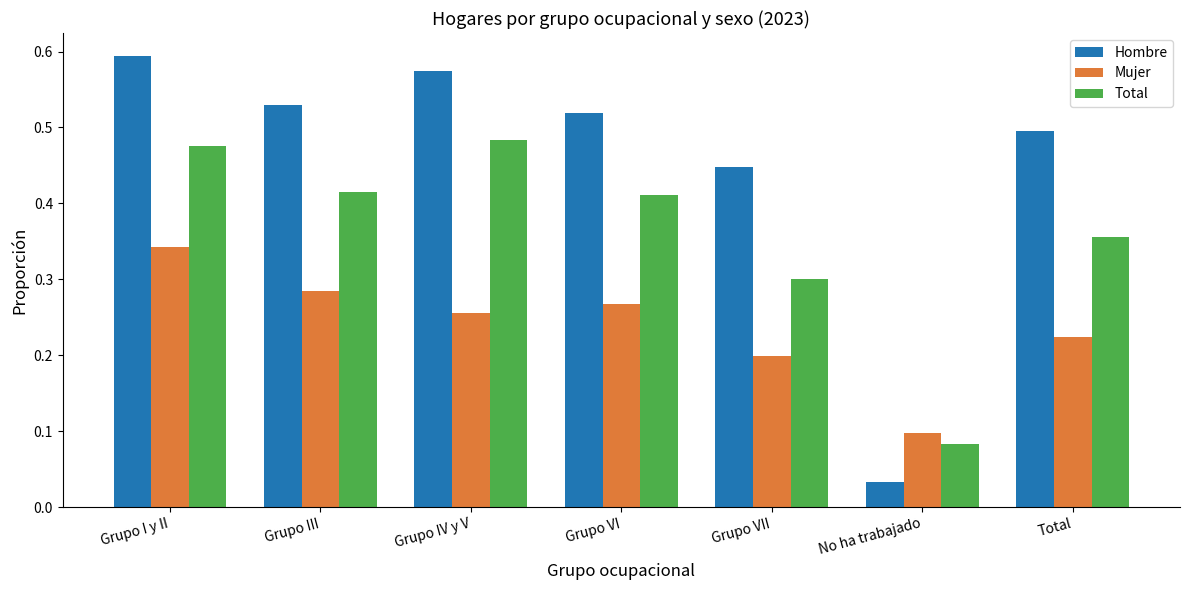

Between Grupo III and No ha trabajado, which series saw the biggest shift?

Hombre